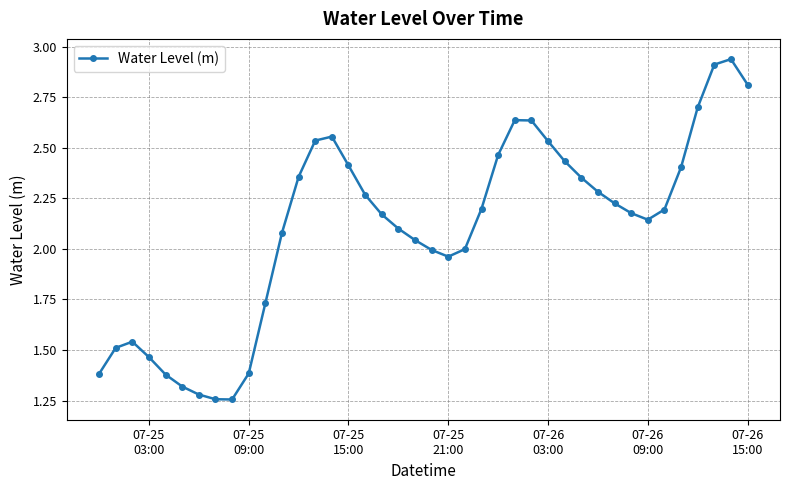

True or false: the data has more than 1 interior local peaks.

True